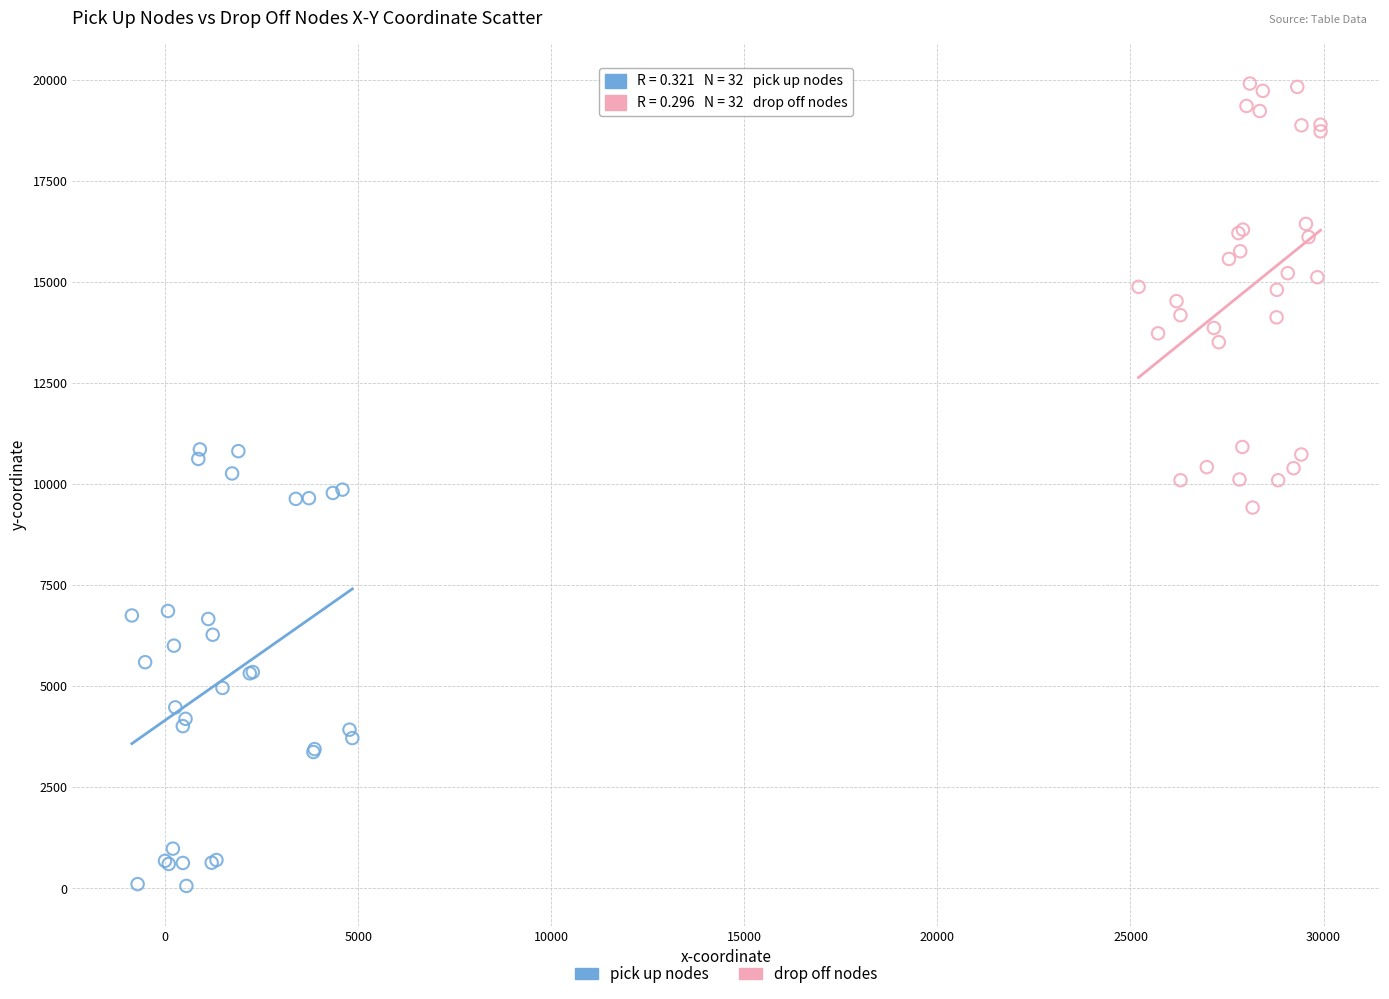

Which series reaches the maximum Y coordinate?

drop off nodes